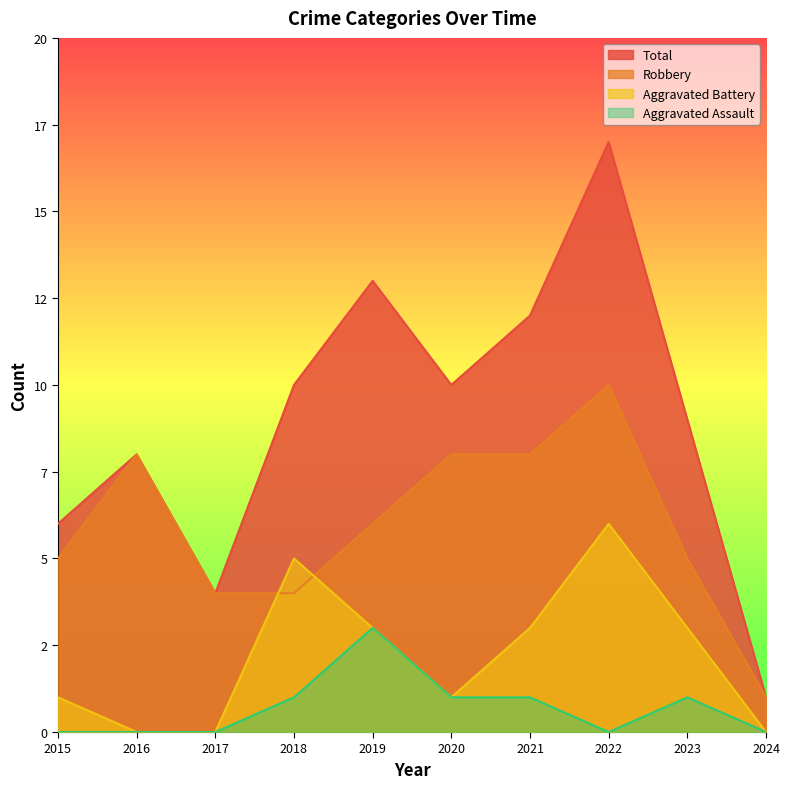

True or false: Robbery and Total cross at least once.

False